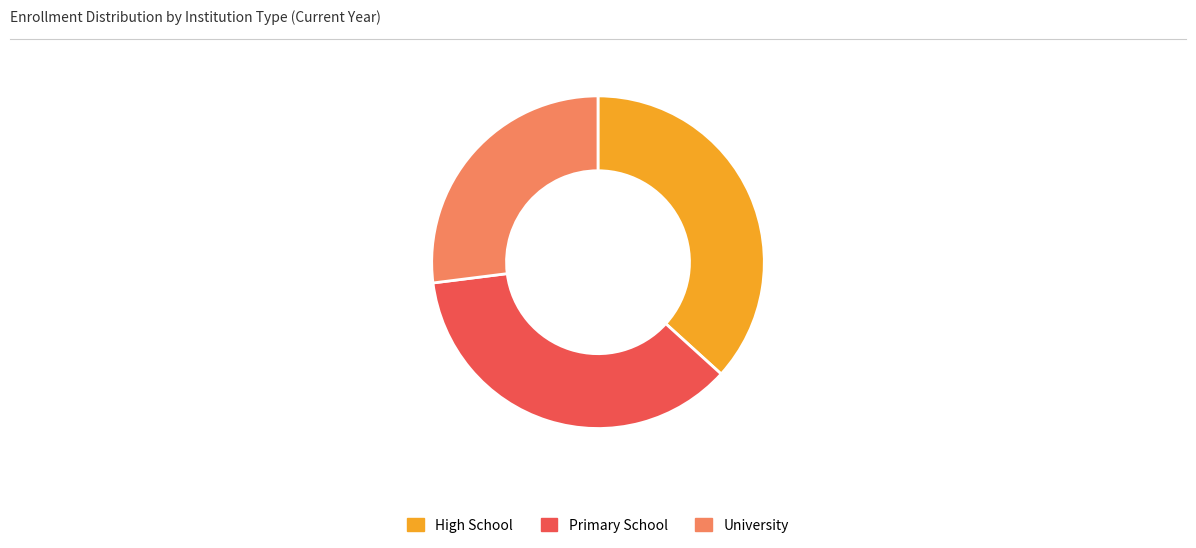

Is there a majority slice in this chart?

No